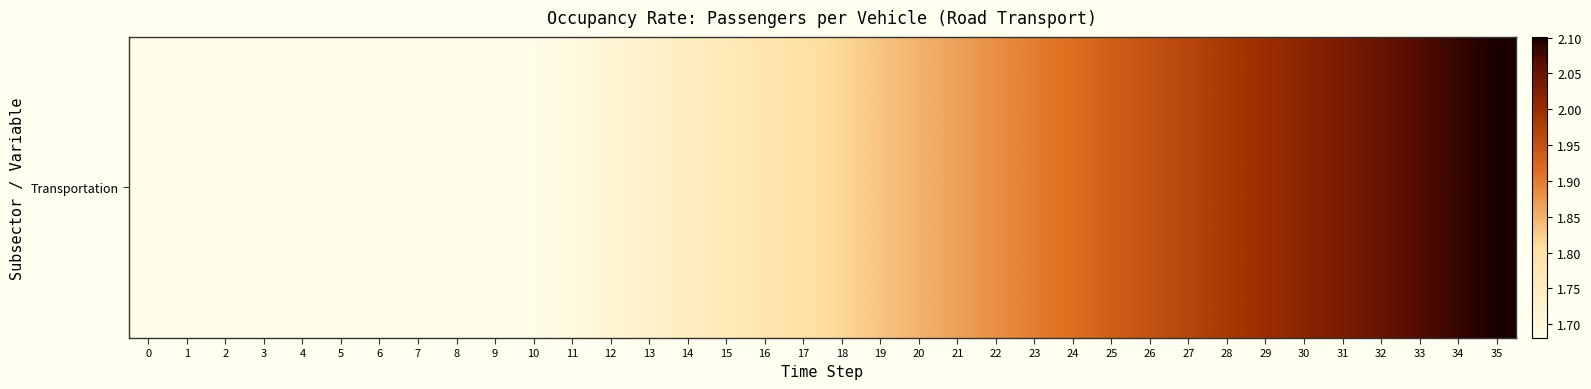

List the labels in order of value, largest first.

35, 34, 33, 32, 31, 30, 29, 28, 27, 26, 25, 24, 23, 22, 21, 20, 19, 18, 17, 16, 15, 14, 13, 12, 11, 0, 1, 2, 3, 4, 5, 6, 7, 8, 9, 10